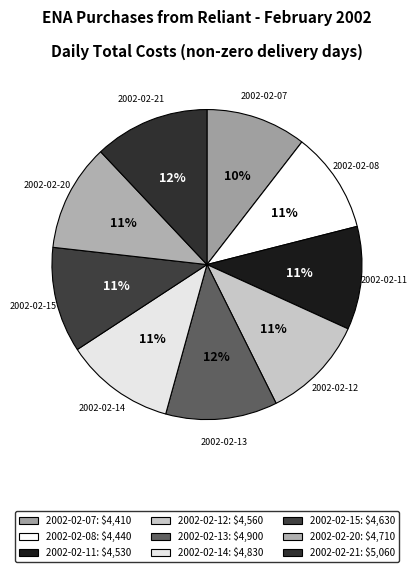

What is the ratio of the value at 2002-02-13 to the value at 2002-02-11?

1.1